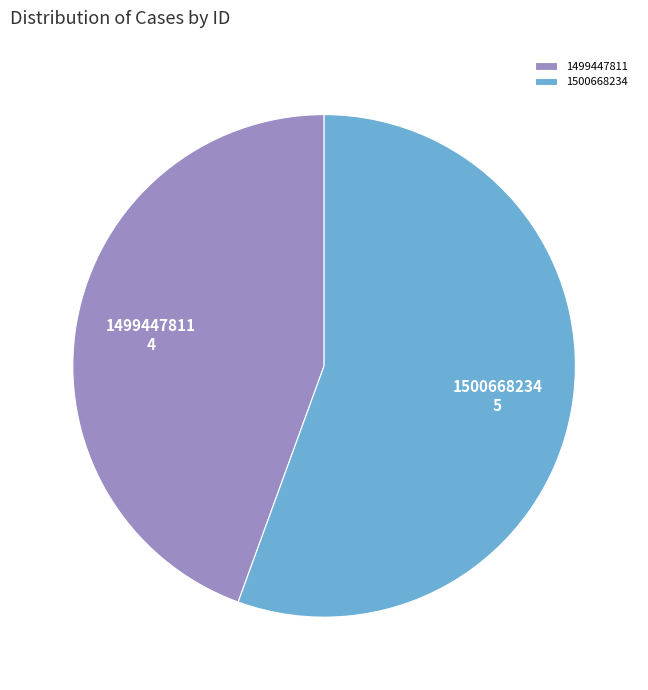

Combined, do 1499447811 and 1500668234 account for over 50%?

Yes